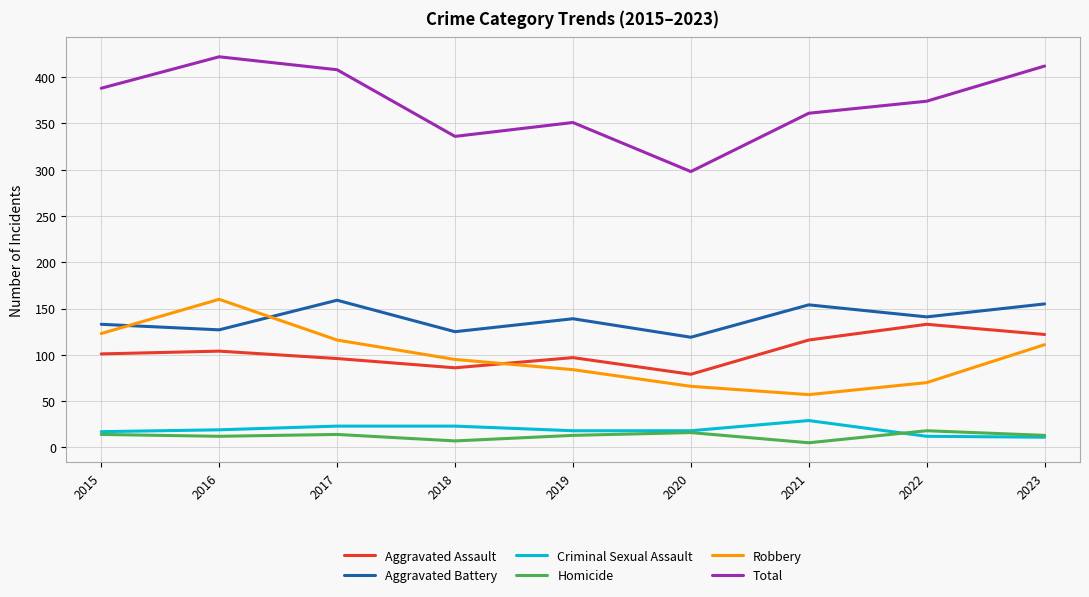

What is the total value across all series at 2020?

596